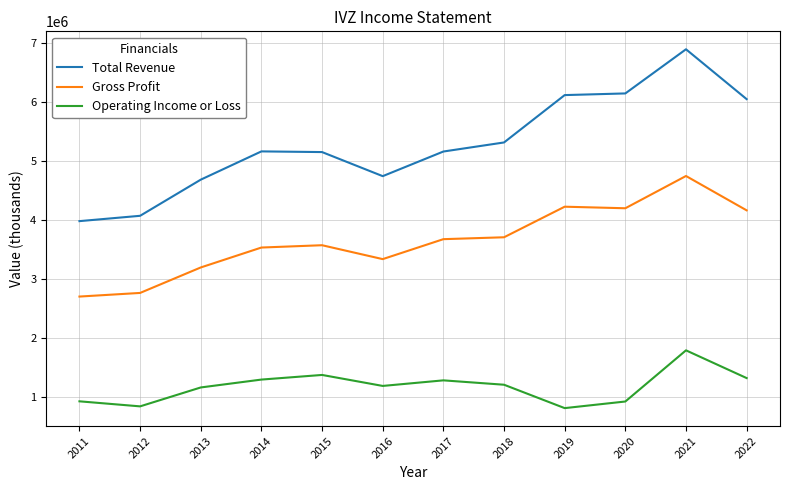

What is the difference between the maximum and second lowest values in the Total Revenue series?

2824400